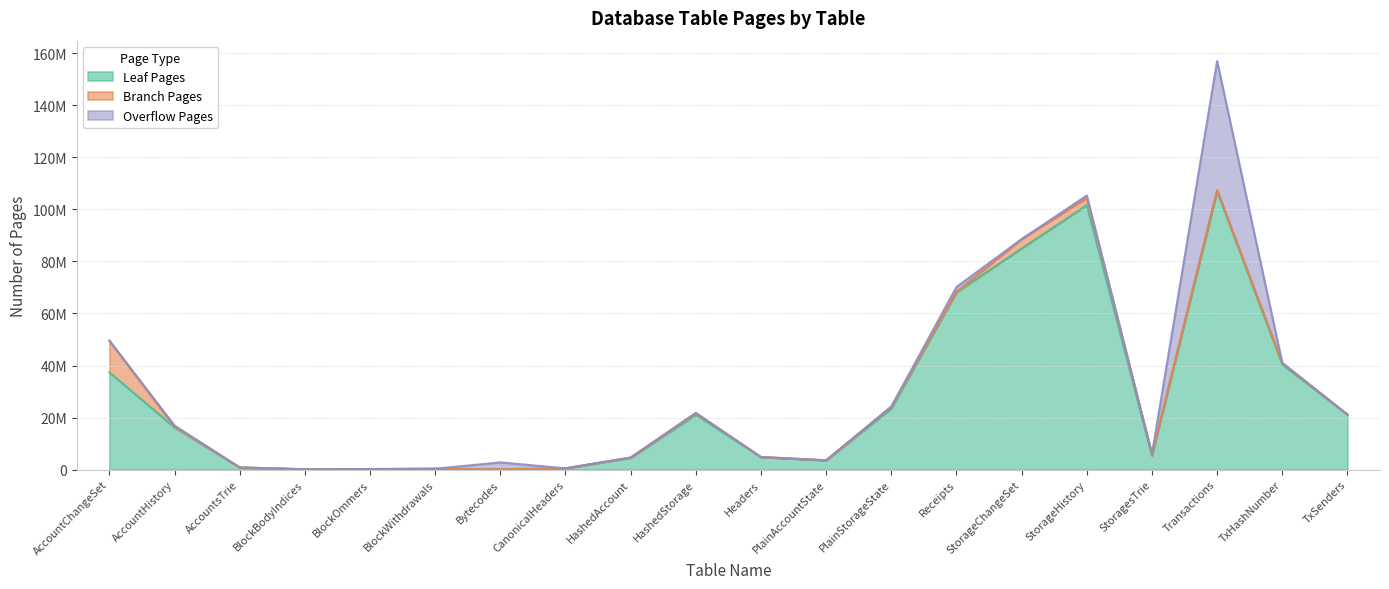

Between AccountChangeSet and BlockOmmers, which series saw the biggest shift?

Leaf Pages